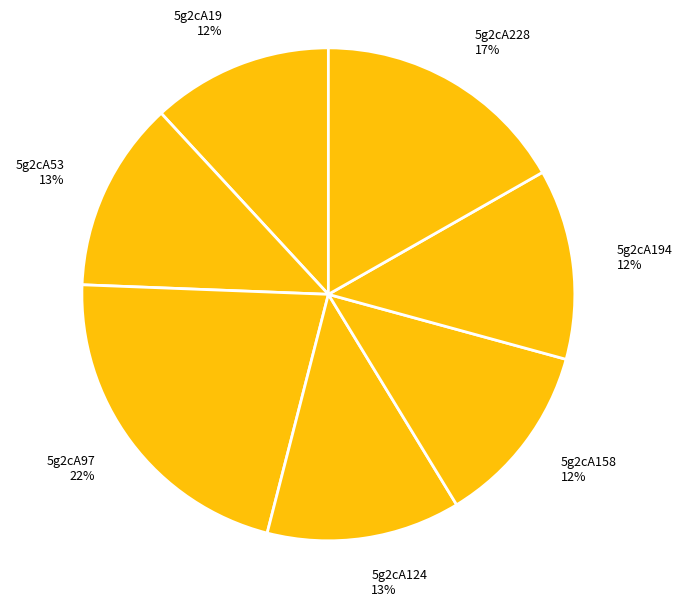

How many slices are in this pie chart?

7